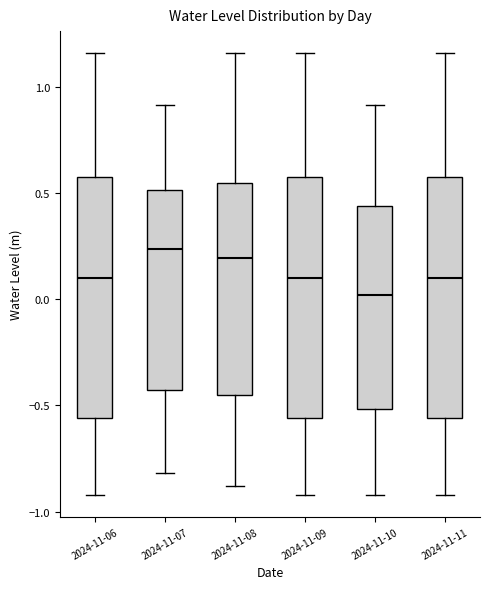

Reading left to right, read every box against the y-axis: the position of its median line, the range the box covers, and the ends of its whiskers. The values are not printed on the chart, so give them approximately, as read against the axis.

2024-11-06: median 0.10, box -0.55 to 0.55, whiskers -0.90 to 1.15
2024-11-07: median 0.25, box -0.45 to 0.50, whiskers -0.80 to 0.90
2024-11-08: median 0.20, box -0.45 to 0.55, whiskers -0.90 to 1.15
2024-11-09: median 0.10, box -0.55 to 0.55, whiskers -0.90 to 1.15
2024-11-10: median 0.00, box -0.50 to 0.45, whiskers -0.90 to 0.90
2024-11-11: median 0.10, box -0.55 to 0.55, whiskers -0.90 to 1.15